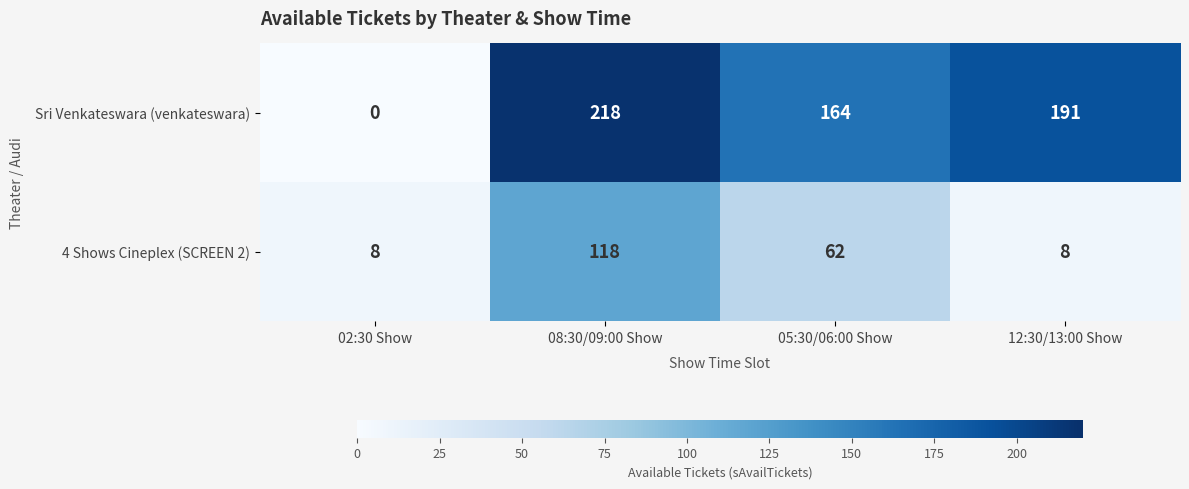

At which category does the chart reach its peak across all series?

08:30/09:00 Show